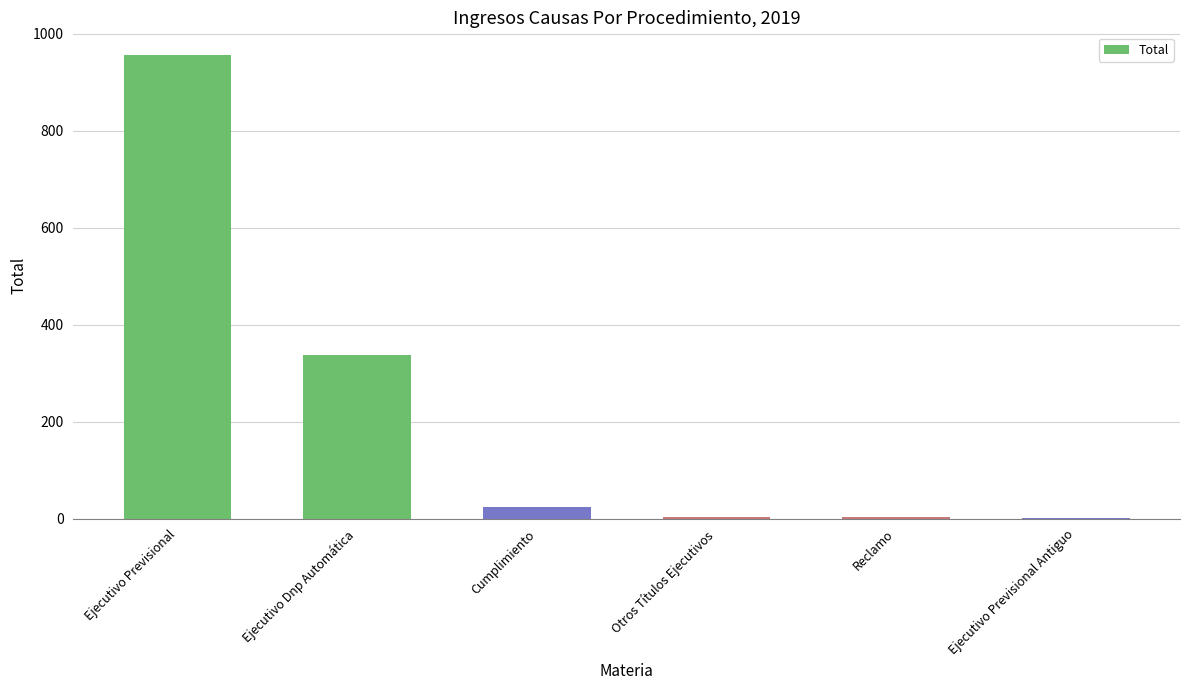

What is the maximum value shown in the chart?

955